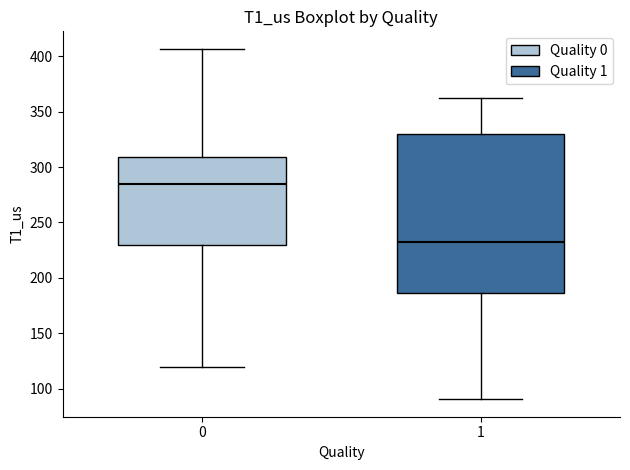

Which box's median line is the highest?

0